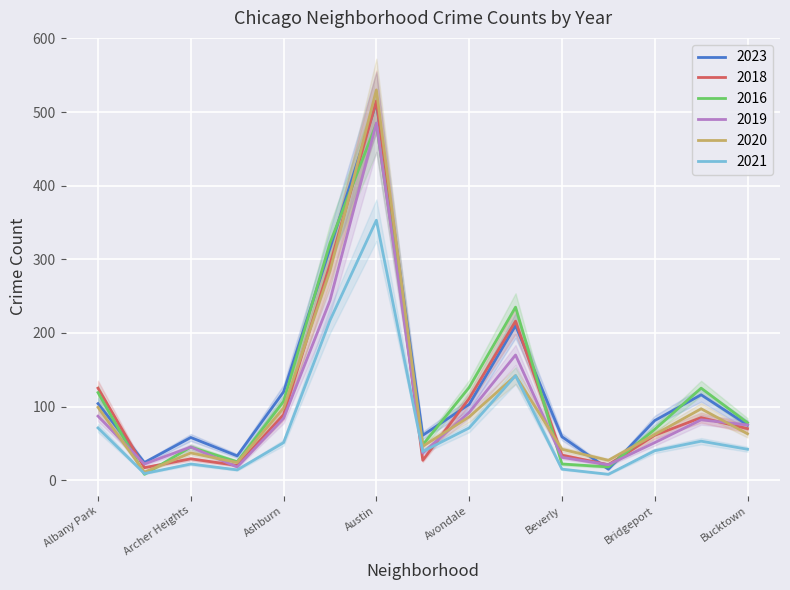

What is the total value across all series at Archer Heights?

236